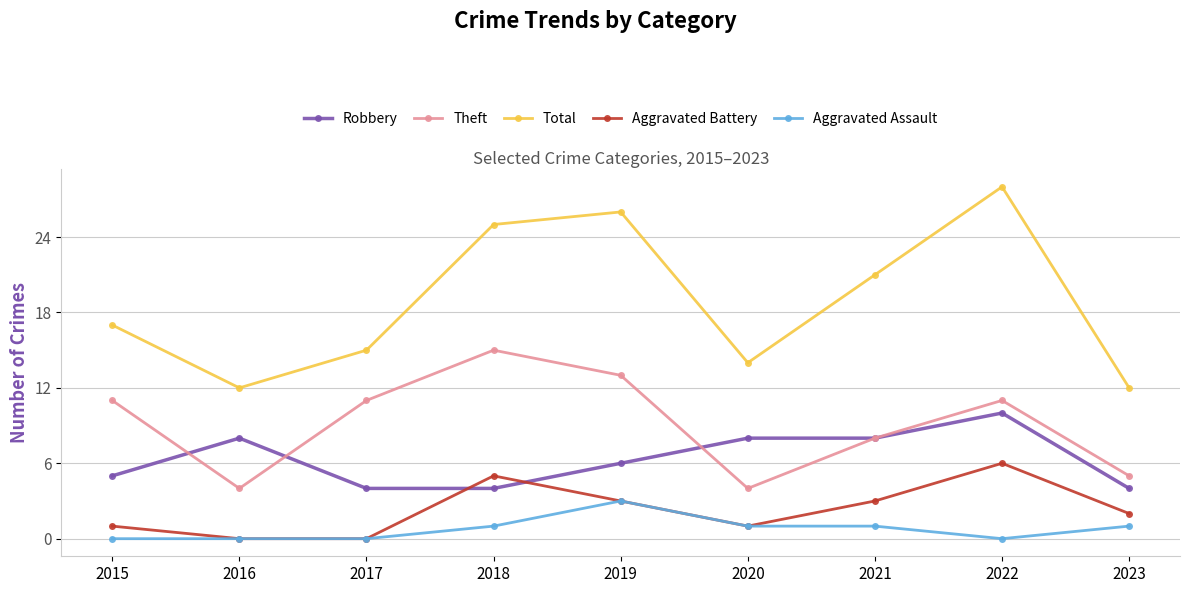

Where is the first local maximum for Robbery?

2016